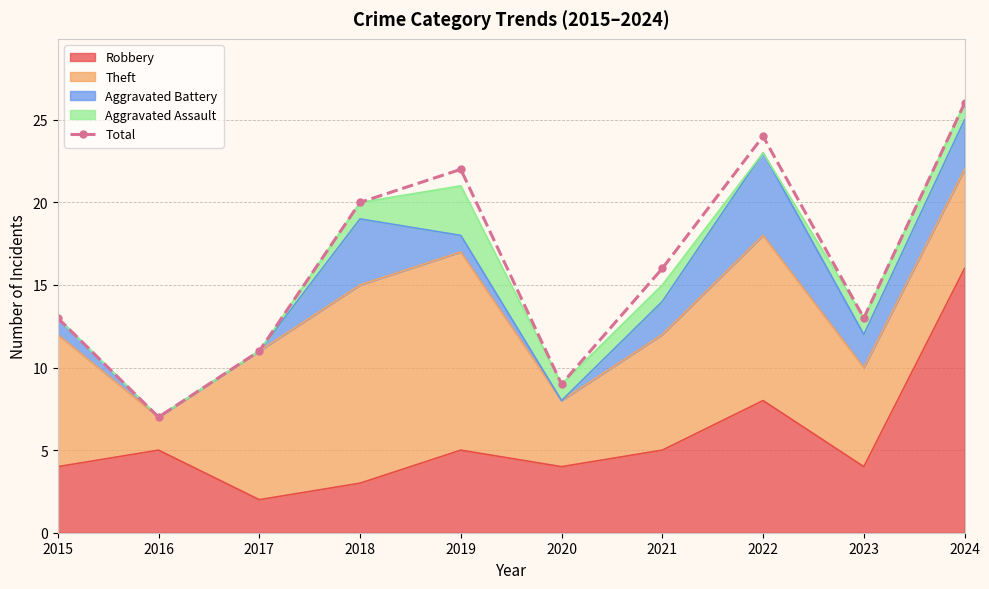

What is the sum of the values at 2015 and 2020?

22